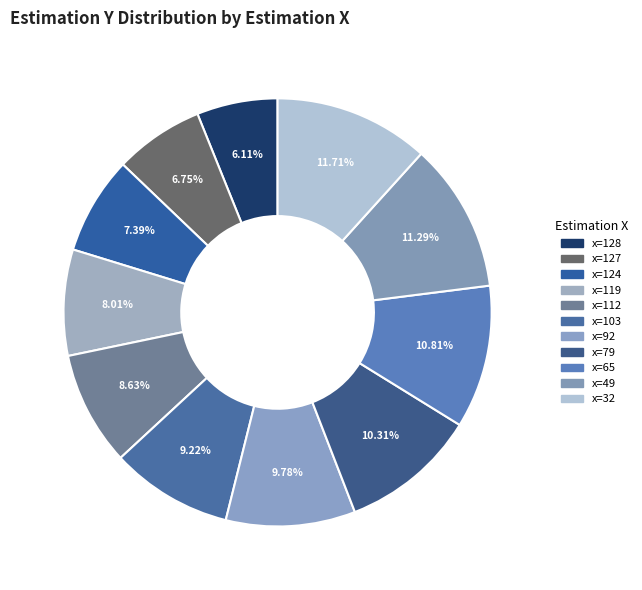

Count the number of slices in the pie.

11